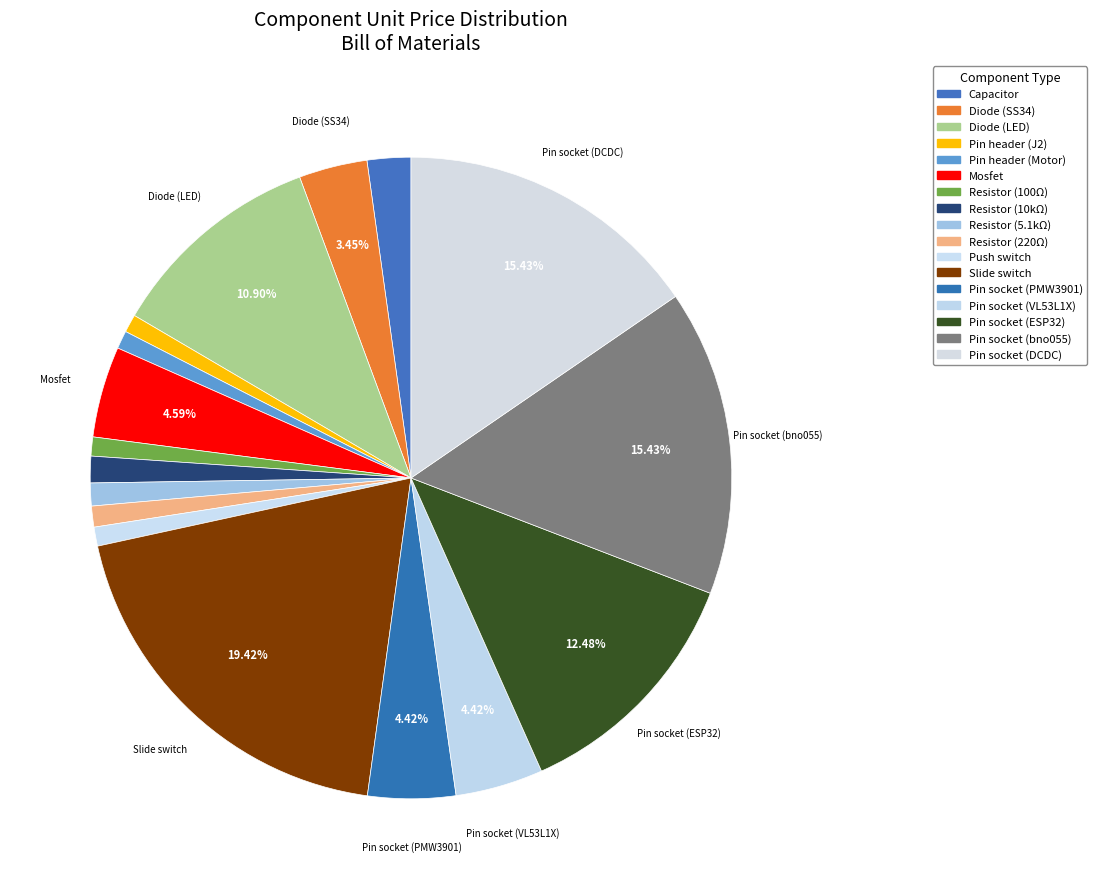

How many slices are in this pie chart?

17